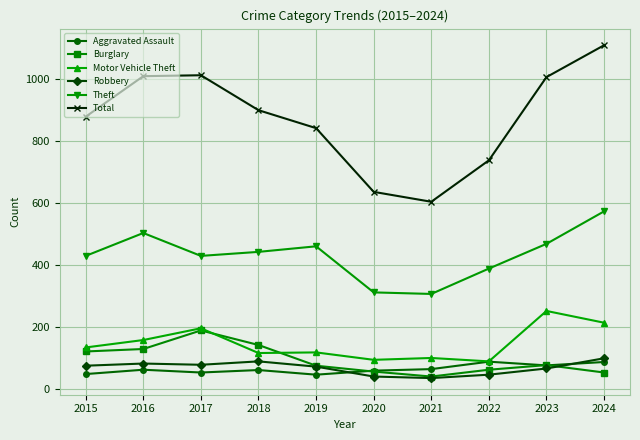

Rank the series at 2024 from highest to lowest value.

Total, Theft, Motor Vehicle Theft, Robbery, Aggravated Assault, Burglary